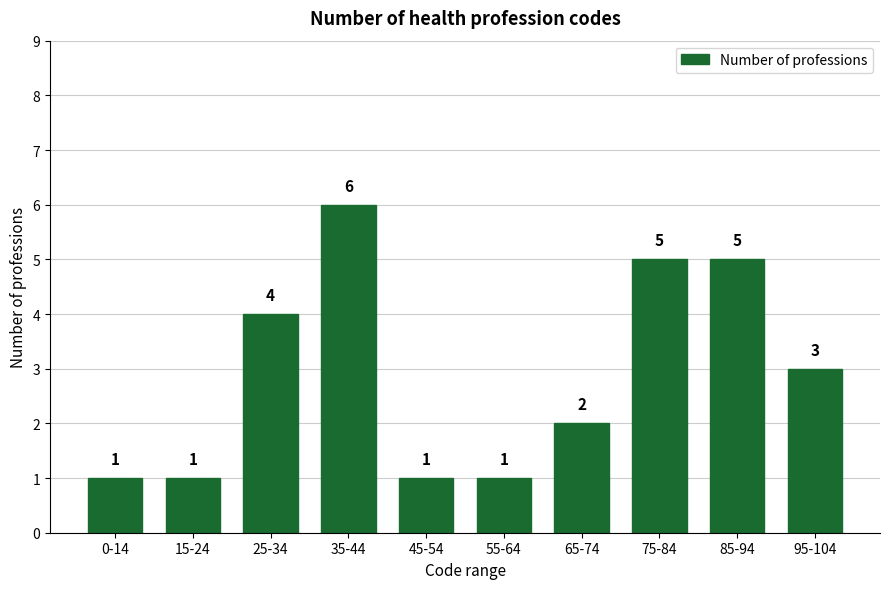

Reading left to right, transcribe all the data shown in this chart.

0-14=1	15-24=1	25-34=4	35-44=6	45-54=1	55-64=1	65-74=2	75-84=5	85-94=5	95-104=3